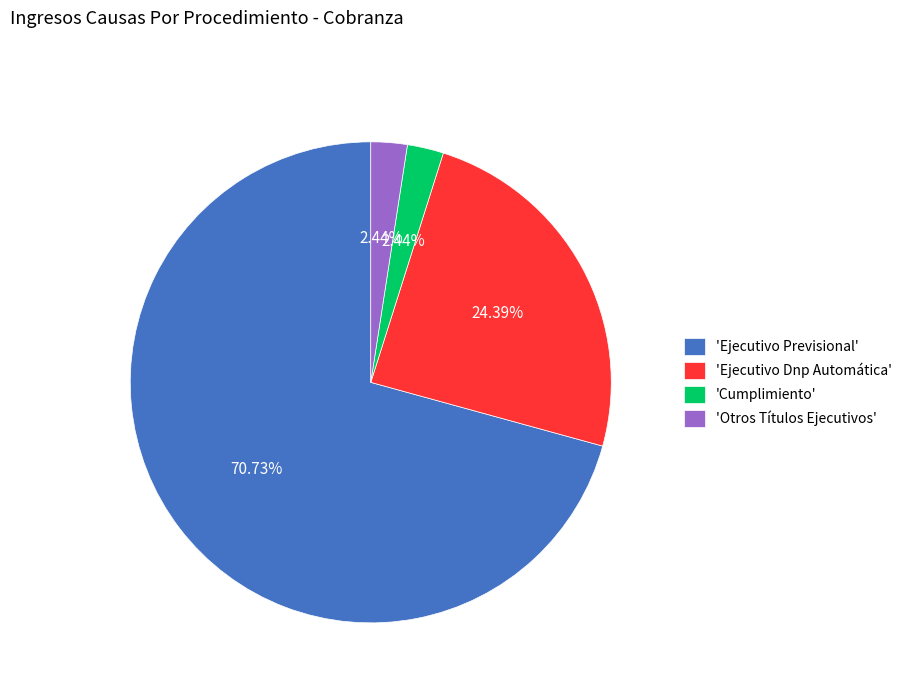

Which category has the biggest portion of the pie?

'Ejecutivo Previsional'